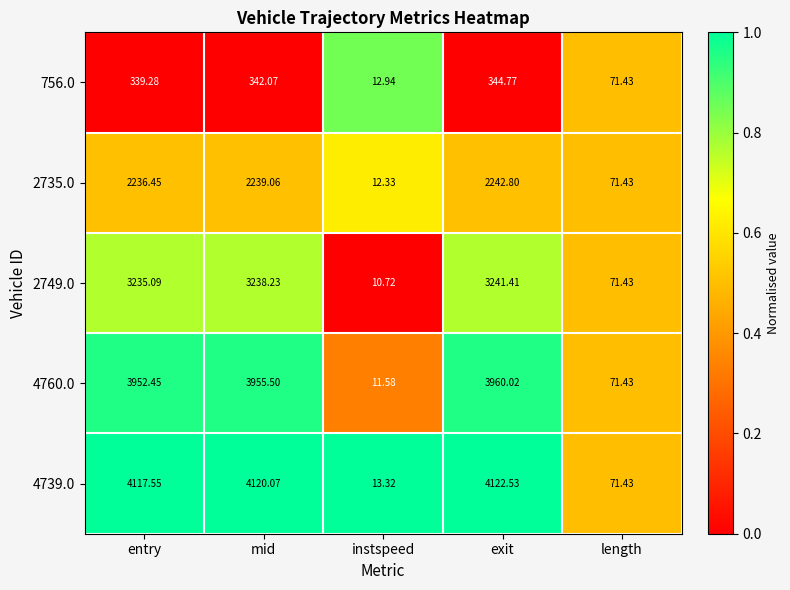

Where does the 4760.0 series first go above 3952?

entry